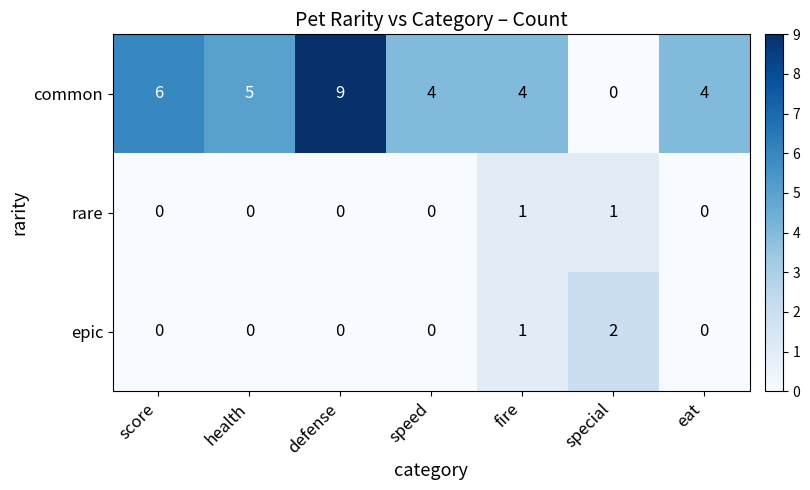

The value of epic at score is 0. True or false?

True